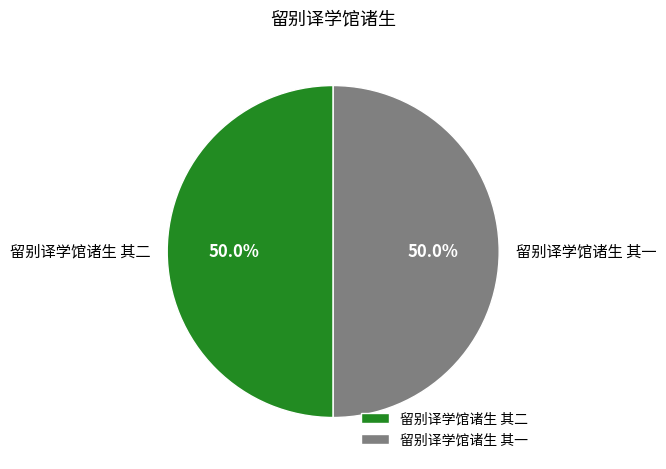

Is it true that 留别译学馆诸生 其一 is 36% of the pie?

False